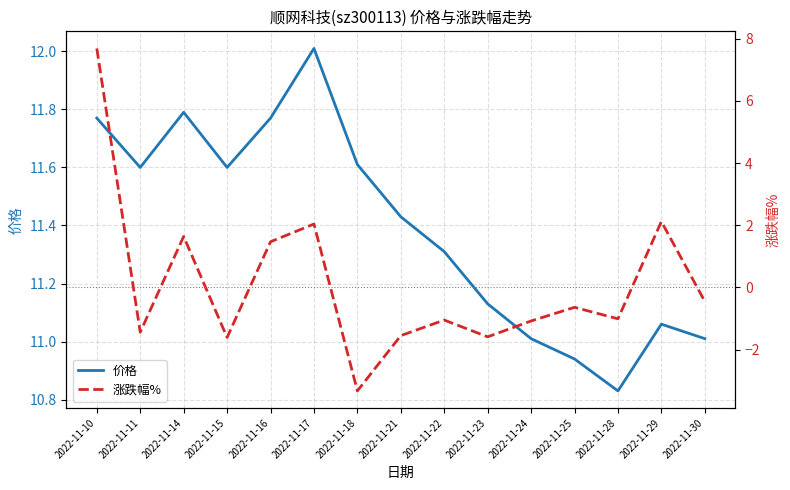

Rank the series by their average value, from lowest to highest.

涨跌幅%, 价格